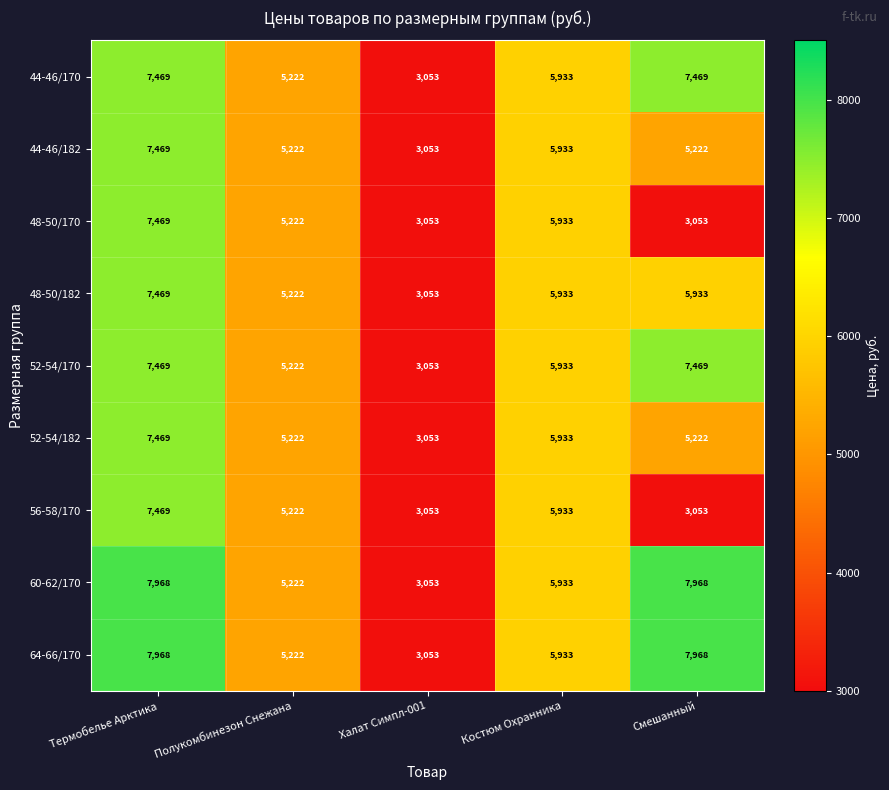

What is the smallest value displayed?

3053